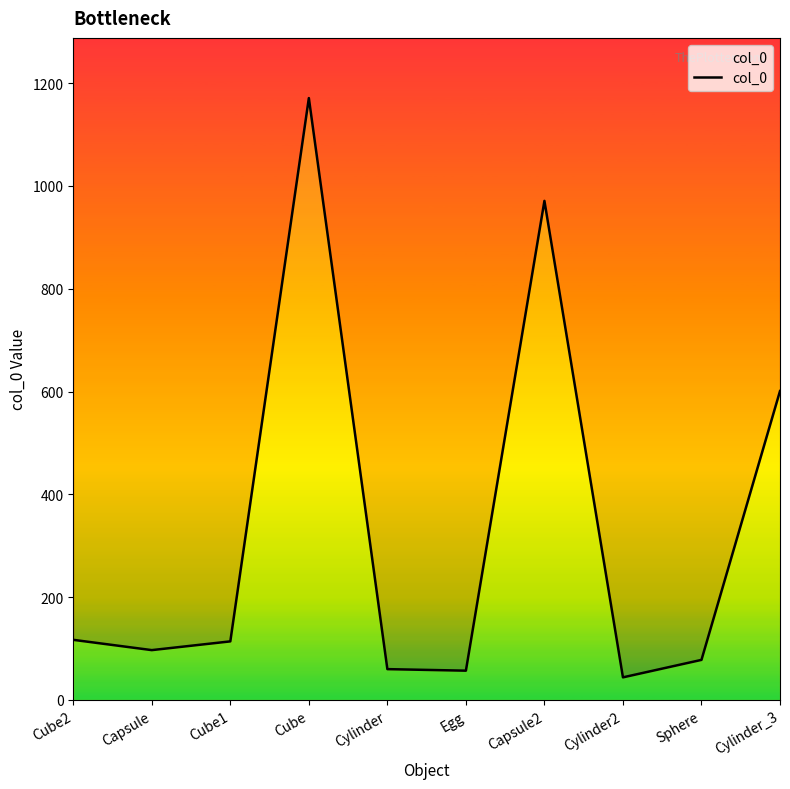

What is the value of the 9th point from the left?

78